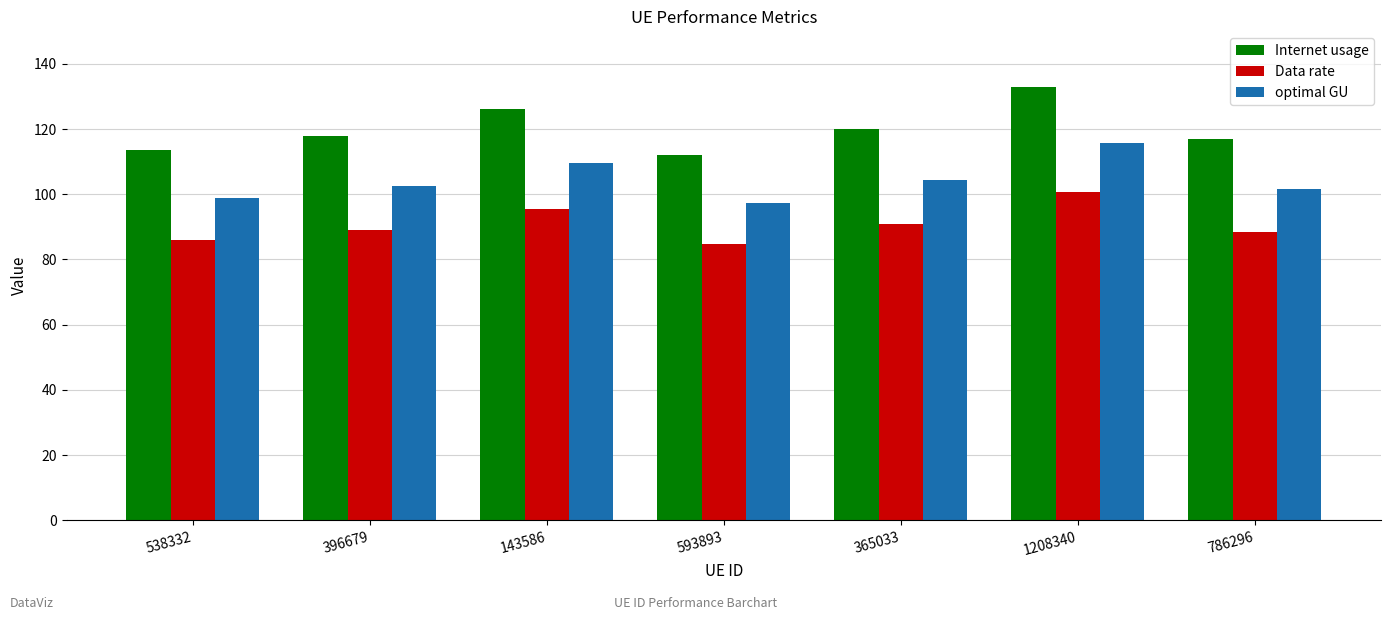

Reading left to right, extract all data points from this chart.

Internet usage: 538332=113.7	396679=118.0	143586=126.1	593893=112.0	365033=120.1	1208340=133.1	786296=117.0
Data rate: 538332=86.0	396679=89.2	143586=95.4	593893=84.6	365033=90.8	1208340=100.6	786296=88.5
optimal GU: 538332=98.9	396679=102.6	143586=109.7	593893=97.4	365033=104.4	1208340=115.7	786296=101.7